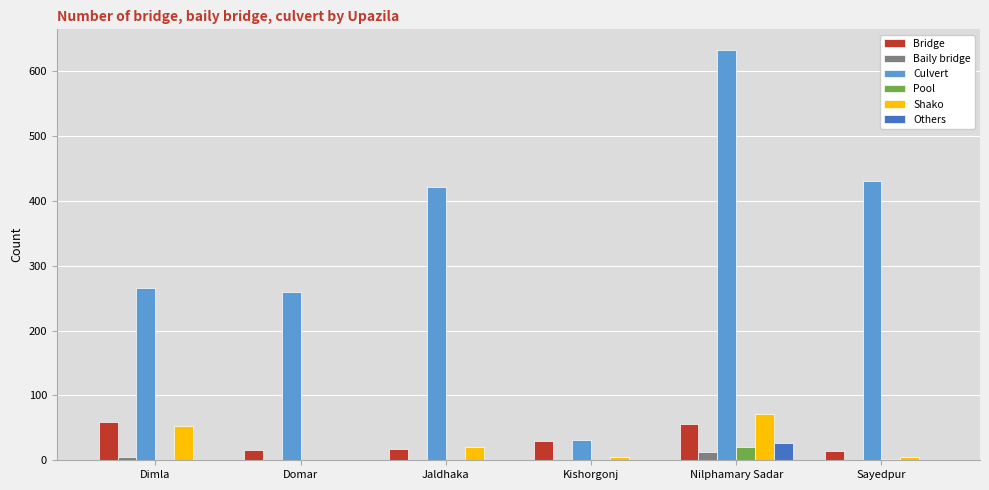

Does the chart contain stacked bars?

No